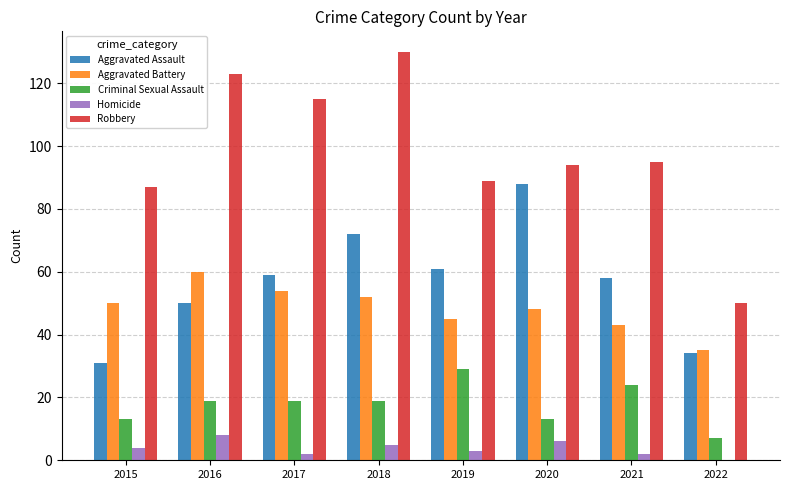

What is the total value across all series at 2017?

249